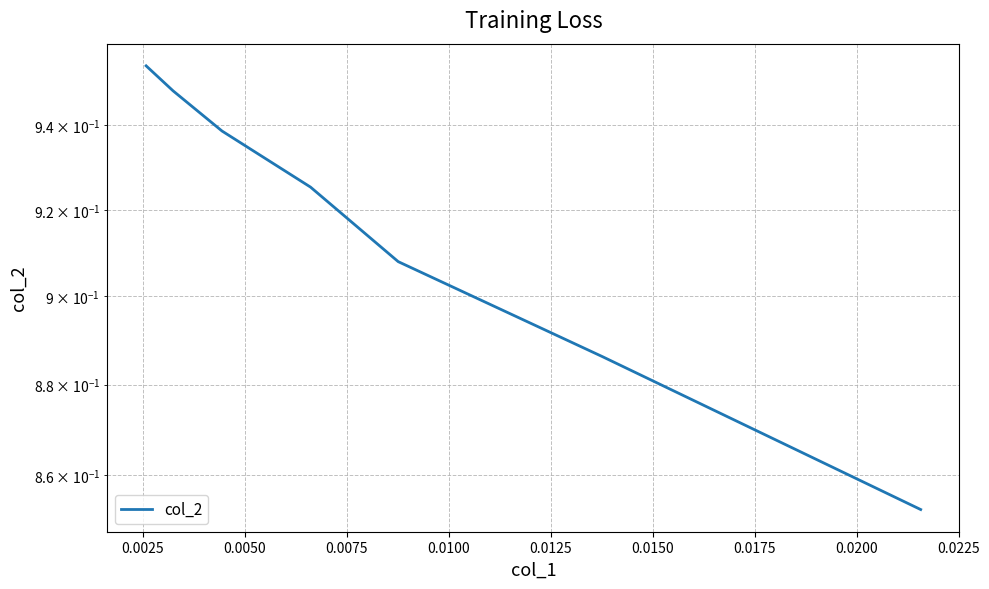

What is the average value?

0.9